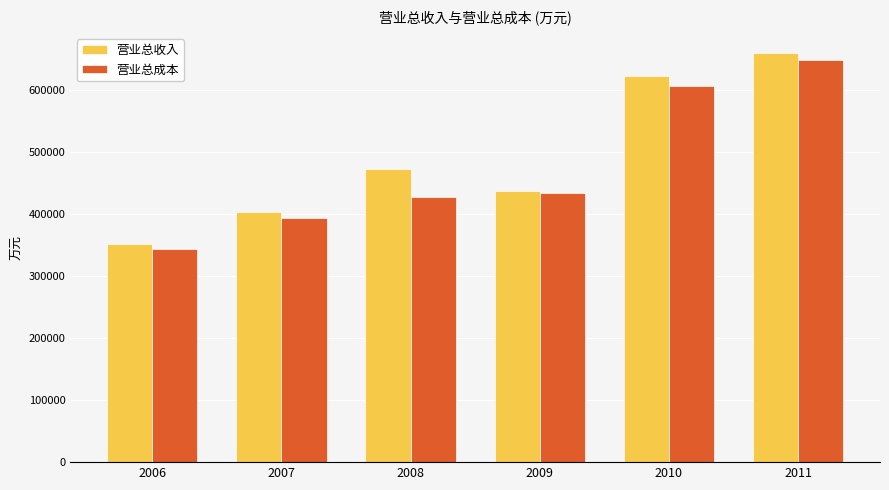

Between 2008 and 2011, which series saw the biggest shift?

营业总成本